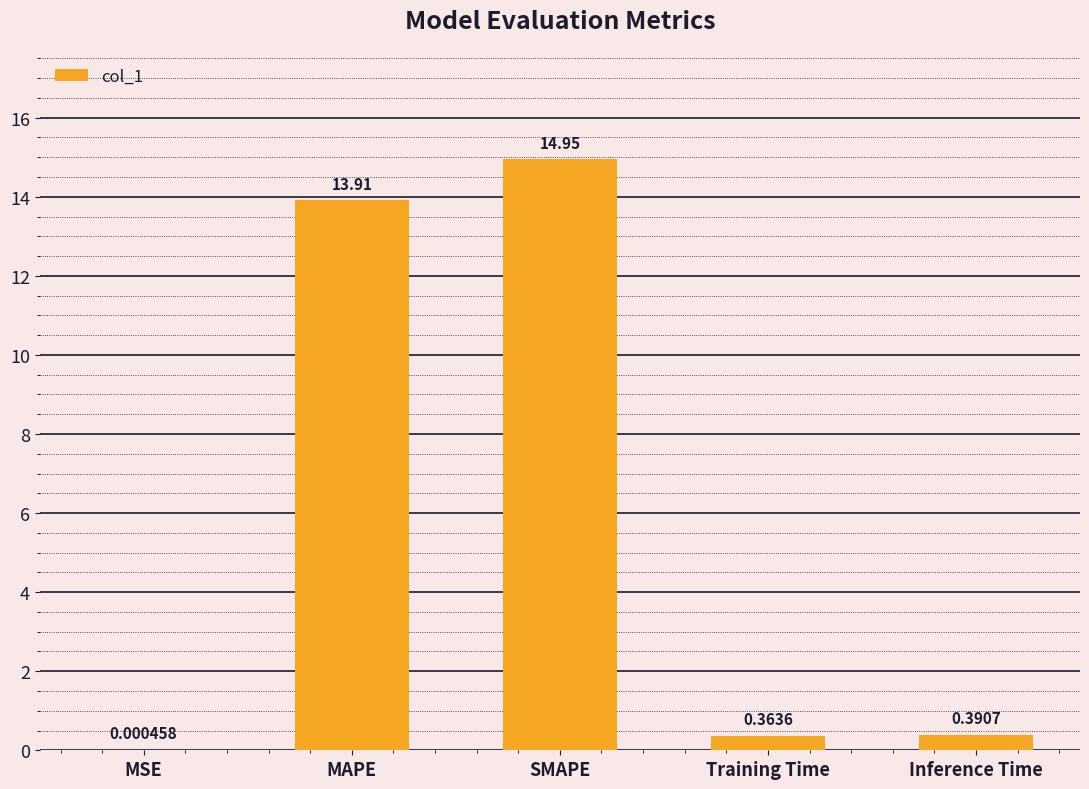

What is the greatest value displayed?

14.9